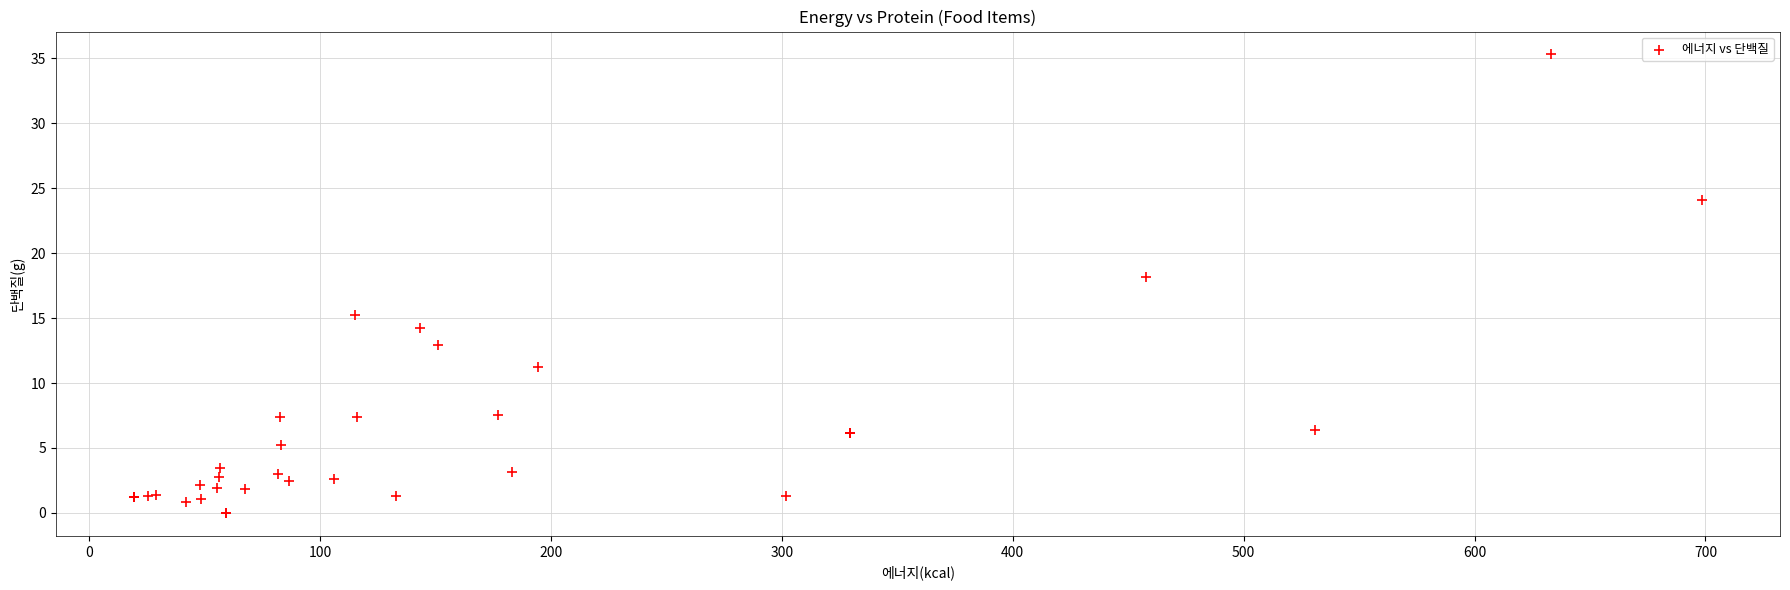

What Y value in the scatter plot is closest to 17?

18.1